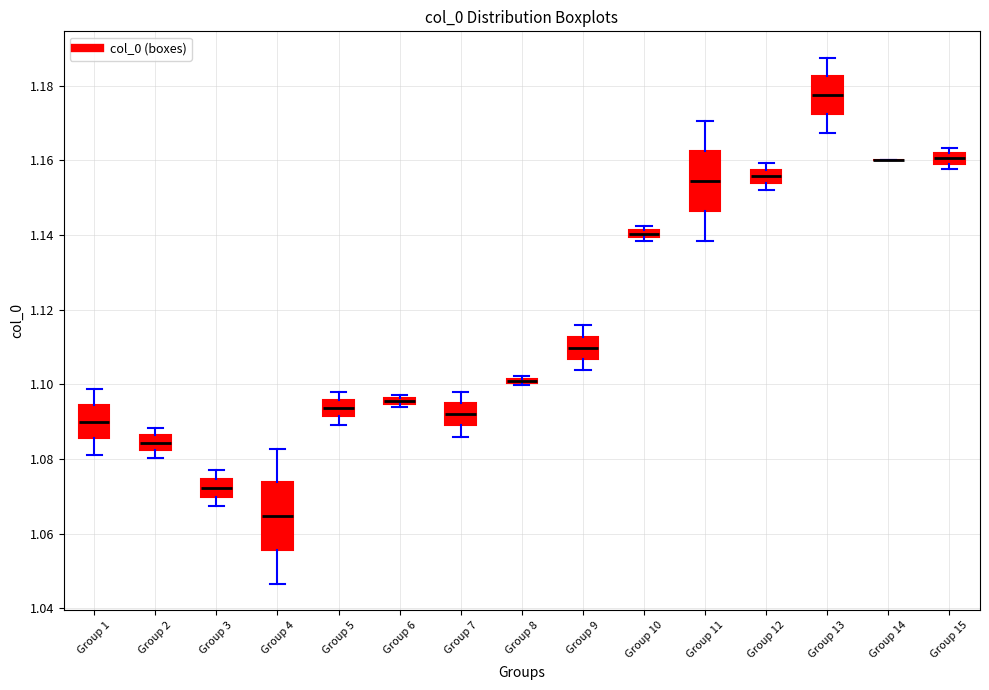

Which box is the tallest, from its lower edge to its upper edge?

Group 4